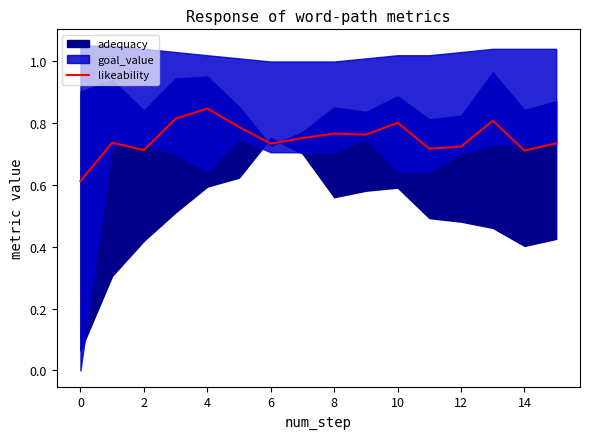

What is the value of the 4th point from the left?

0.8